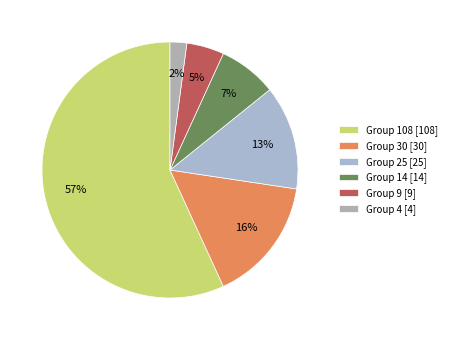

Rank the categories by value from highest to lowest.

Group 108 [108], Group 30 [30], Group 25 [25], Group 14 [14], Group 9 [9], Group 4 [4]